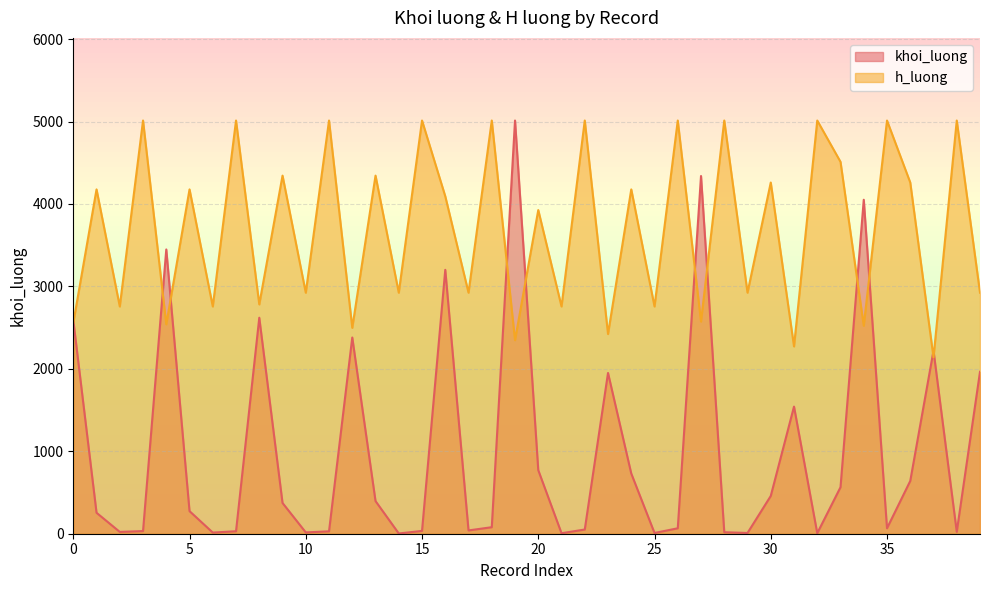

What is the maximum value for khoi_luong?

5012.0